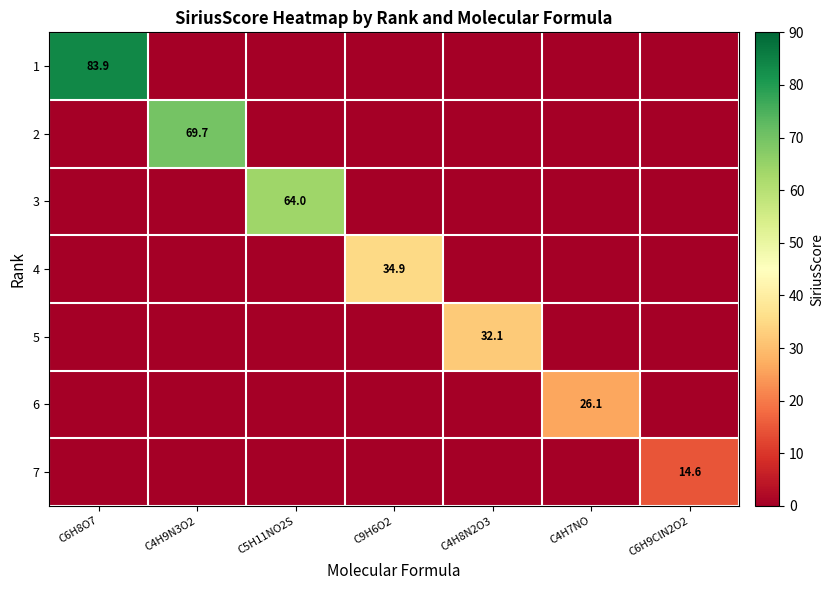

The 5 series shows 46.7 at C4H8N2O3. True or false?

False